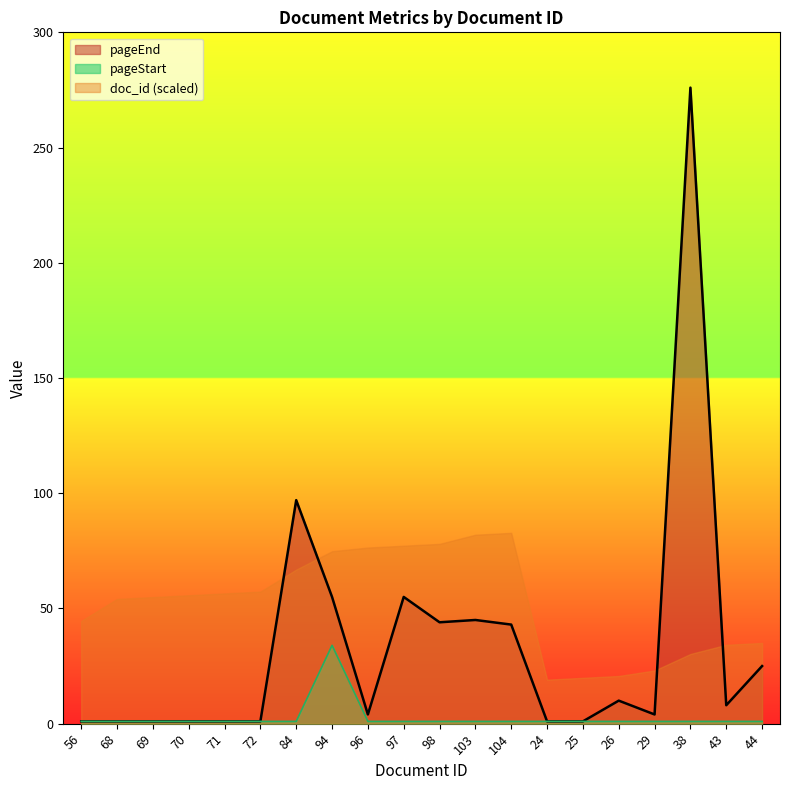

True or false: pageEnd has a value of 44 at 98.

True